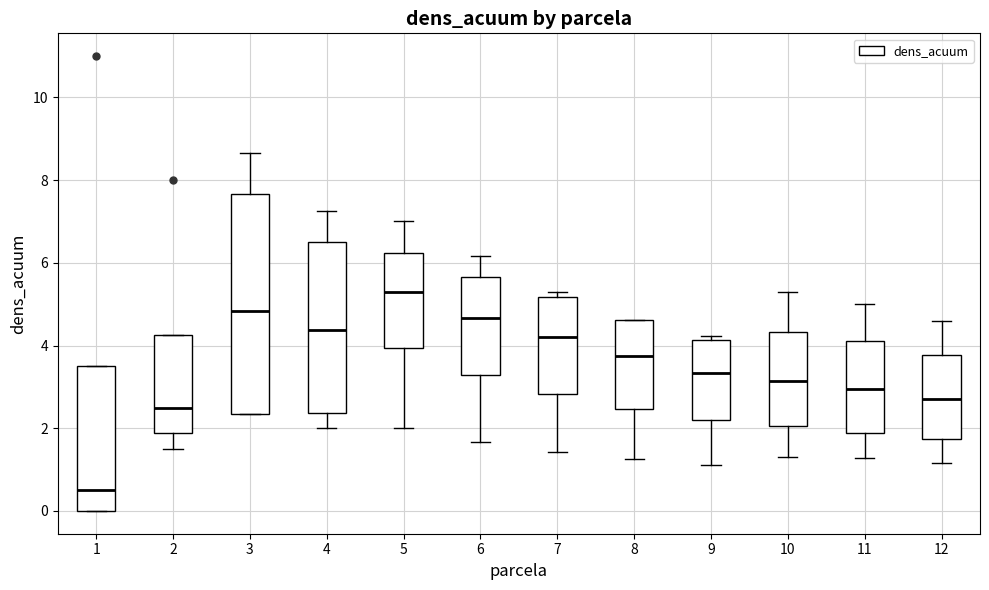

Where does the lower whisker of the box at x = 8 end on the y-axis? The values are not printed on the chart, so give them approximately, as read against the axis.

1.2